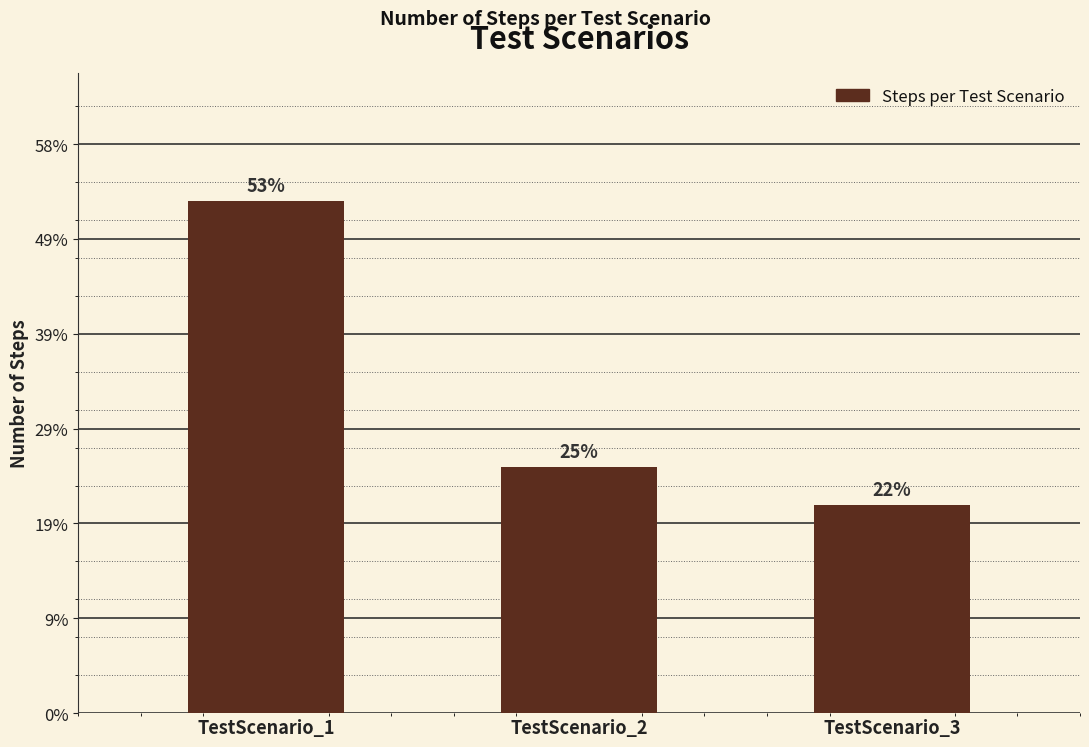

List the labels in order of value, smallest first.

TestScenario_3, TestScenario_2, TestScenario_1